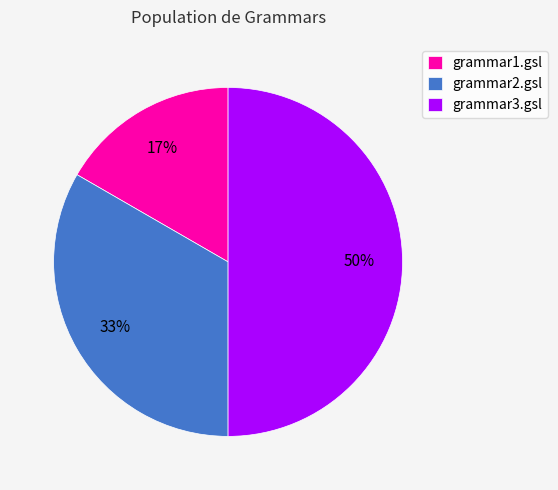

To the nearest percent, what portion does grammar3.gsl represent?

50%